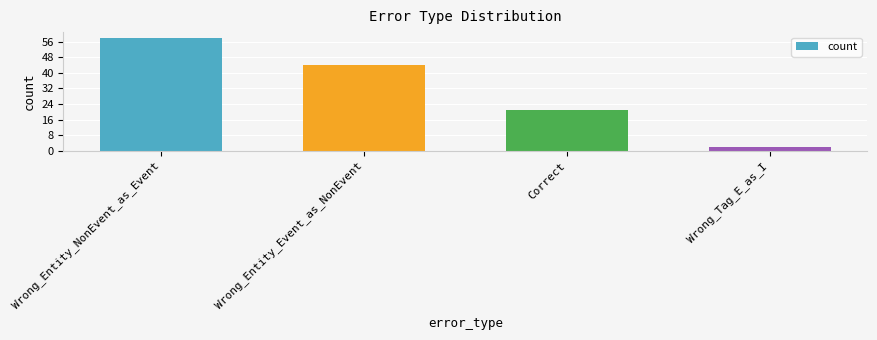

What is the label of the 2nd bar from the left?

Wrong_Entity_Event_as_NonEvent